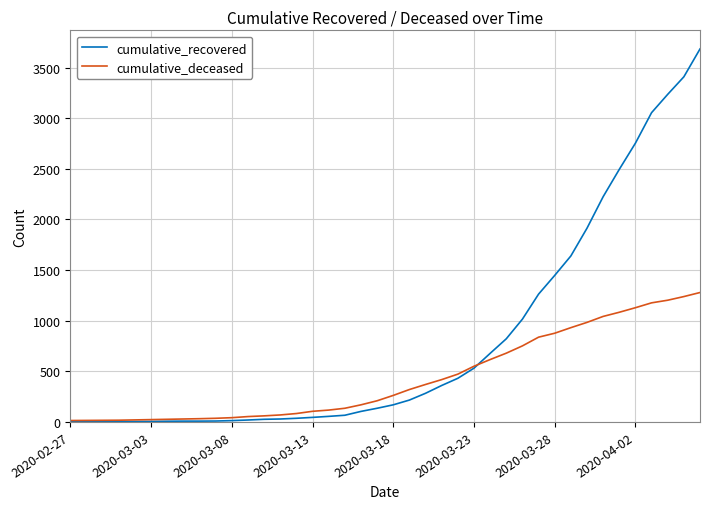

Which series has the largest total across all categories?

cumulative_recovered